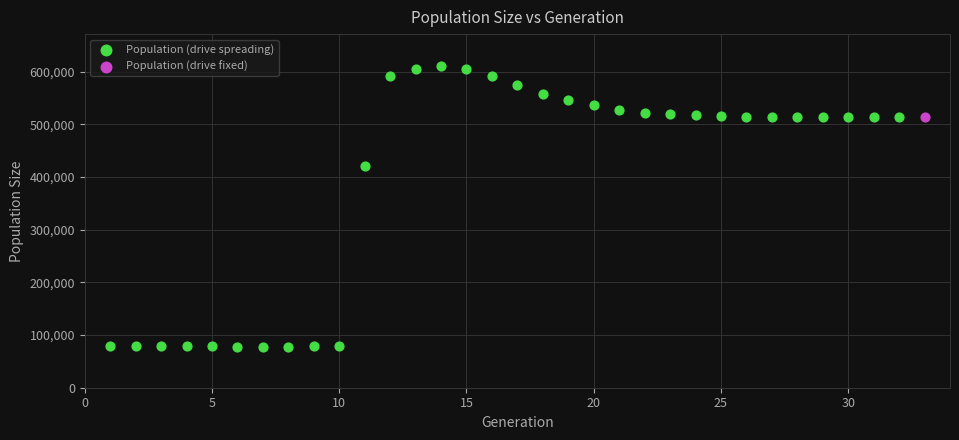

What are all the series names shown in the legend?

Population (drive spreading), Population (drive fixed)